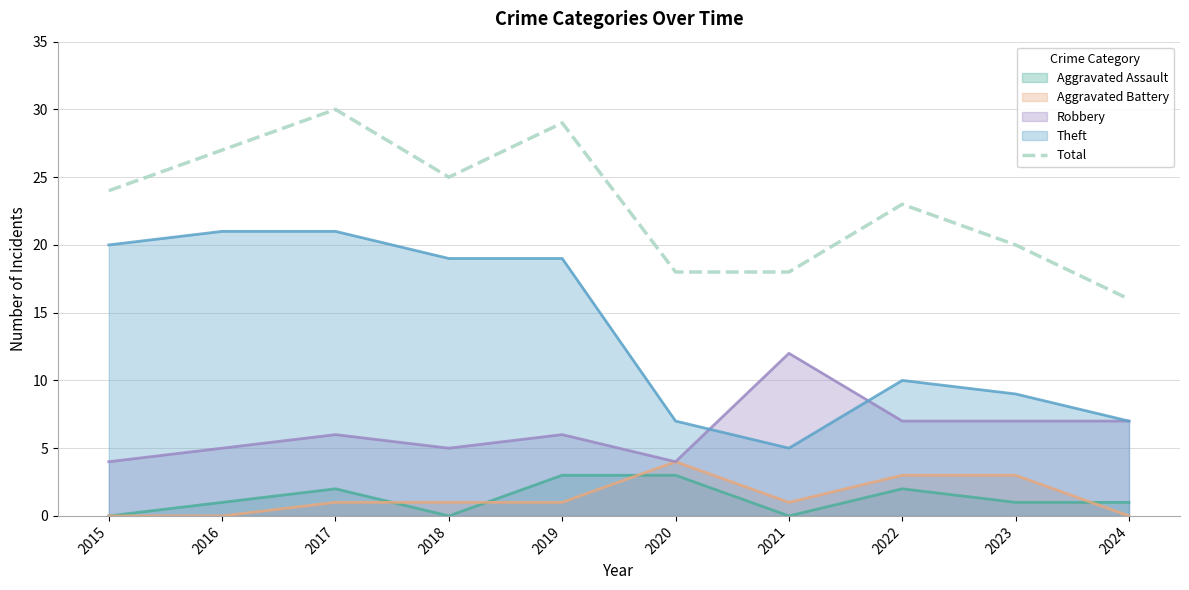

Rank the categories by value from highest to lowest.

2017, 2019, 2016, 2018, 2015, 2022, 2023, 2020, 2021, 2024